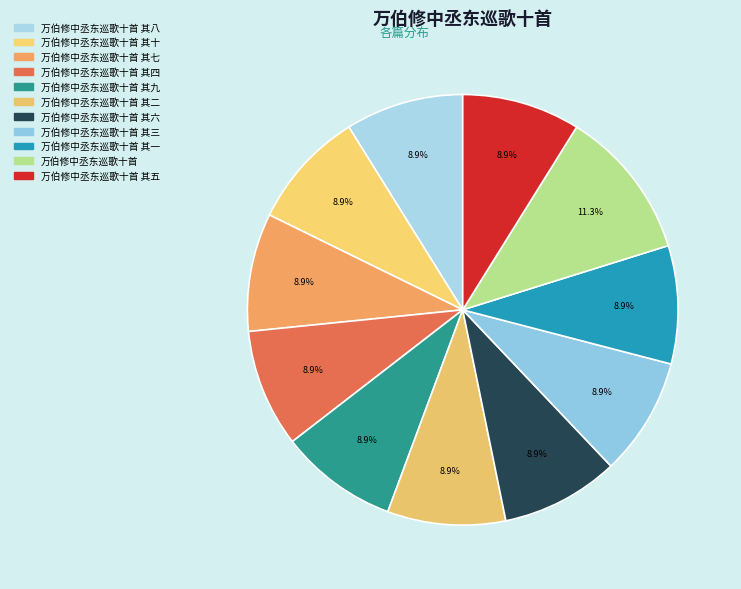

What is the largest slice in the pie chart?

万伯修中丞东巡歌十首